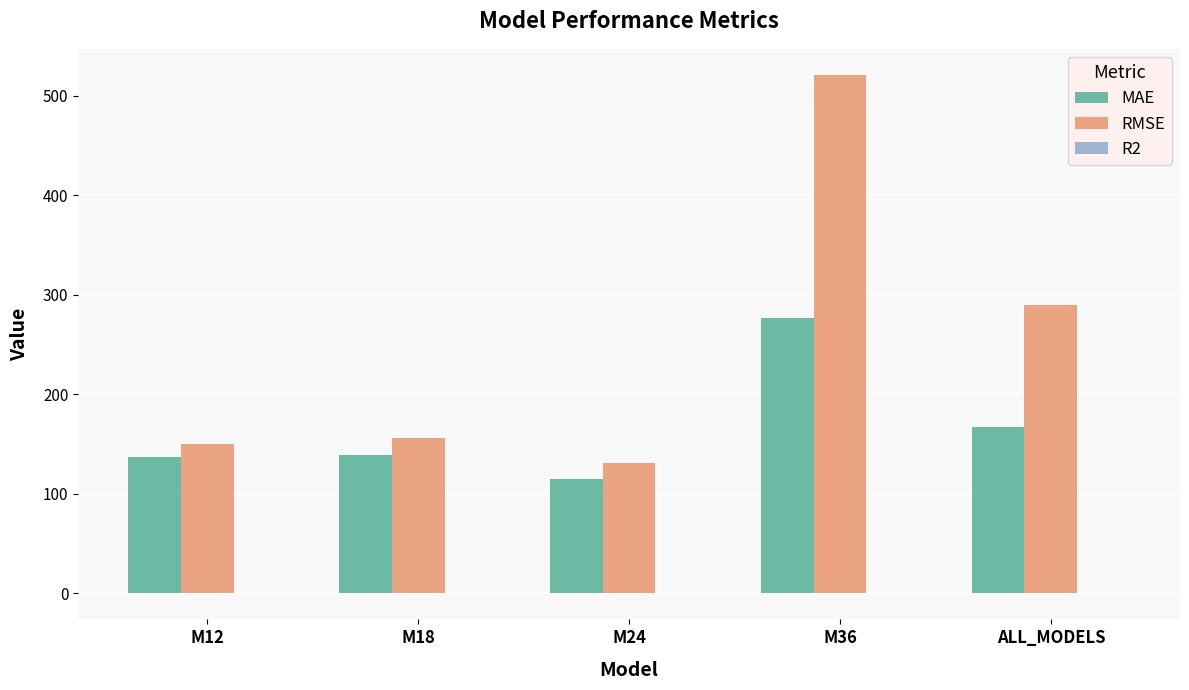

Where does the MAE series first go above 139?

M18